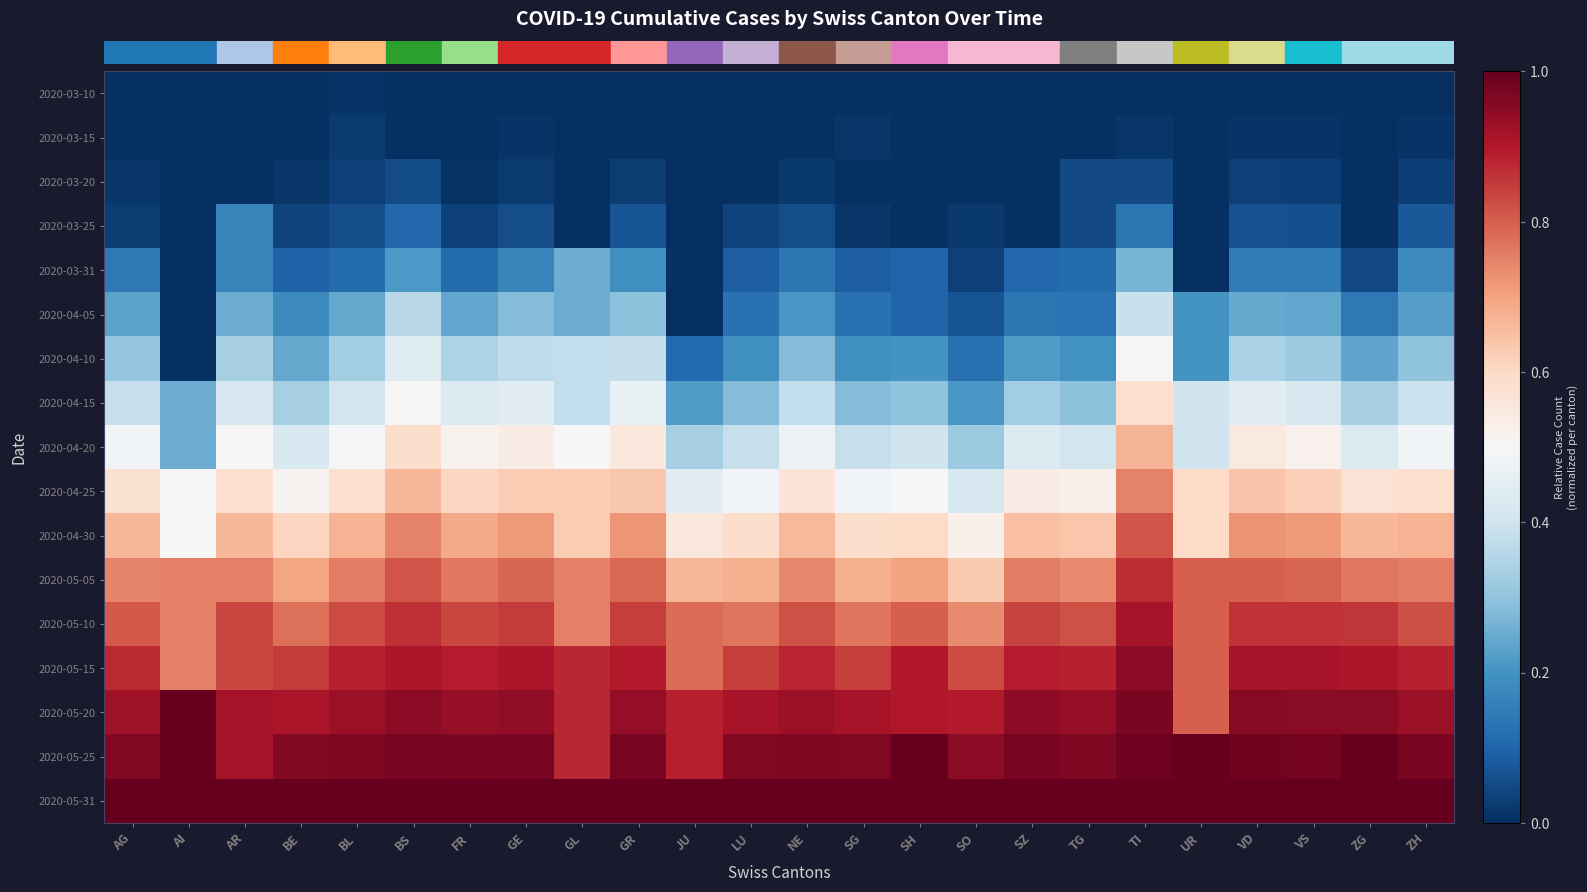

At how many categories does at least one series exceed 0?

24